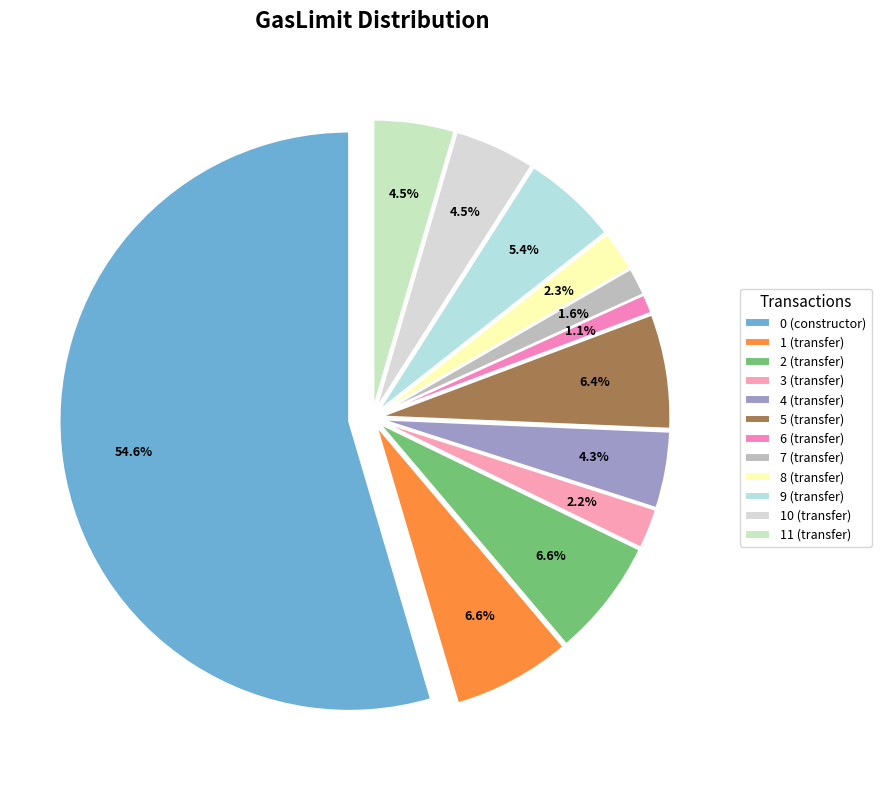

Is it true that 10 (transfer) is 5% of the pie?

True